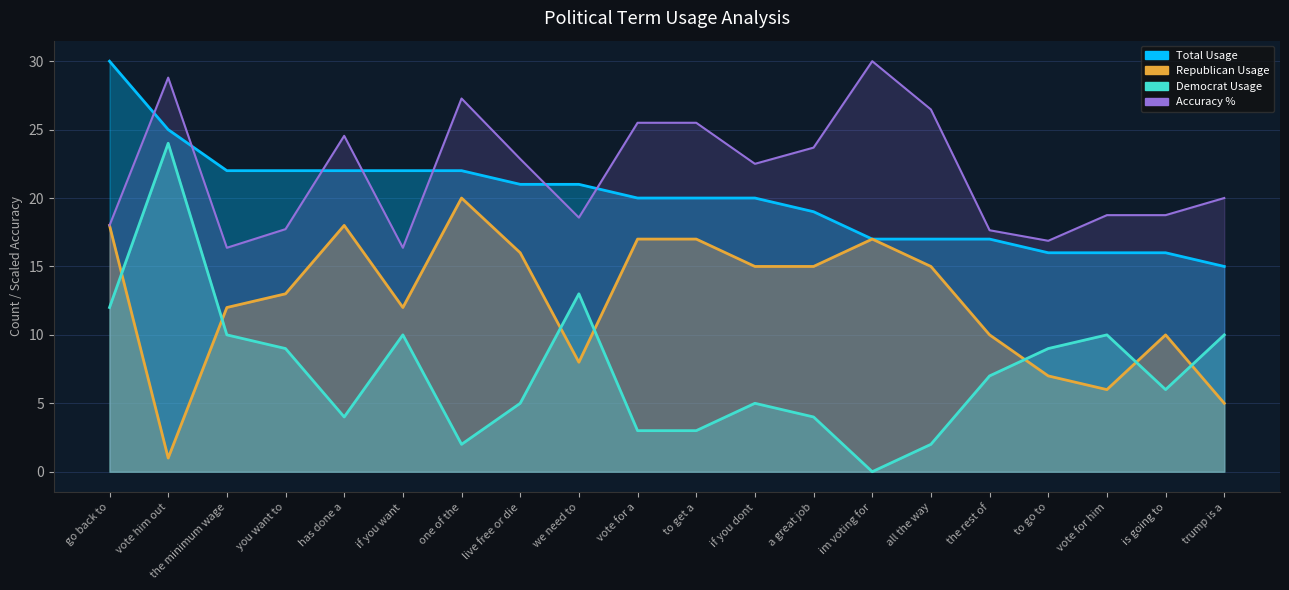

What is the sum of all Total Usage values?

400.0